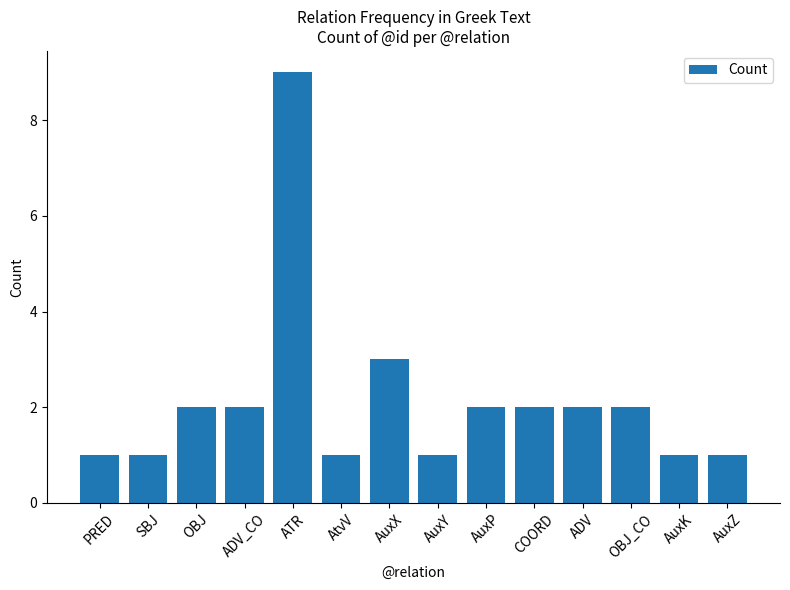

How many values are below 2?

6